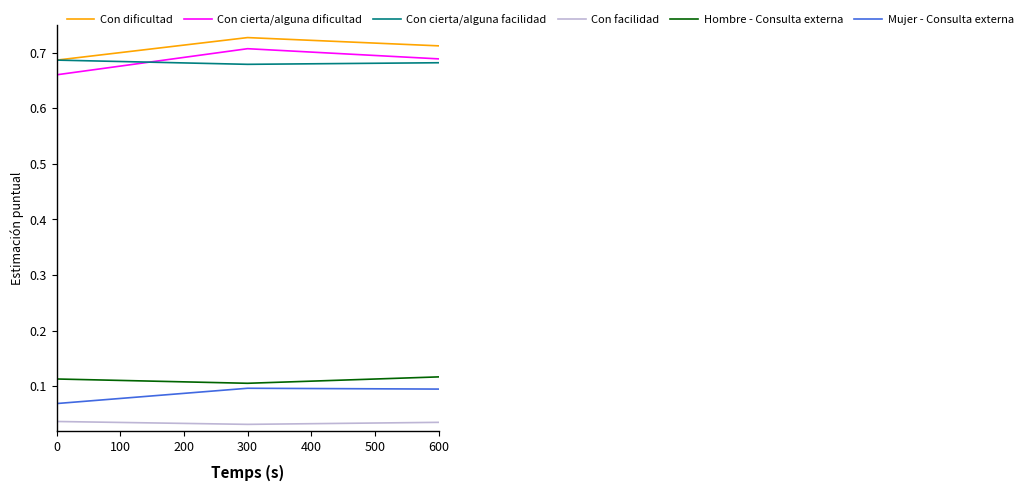

Count the Con cierta/alguna dificultad values in the range 0 to 1.

3